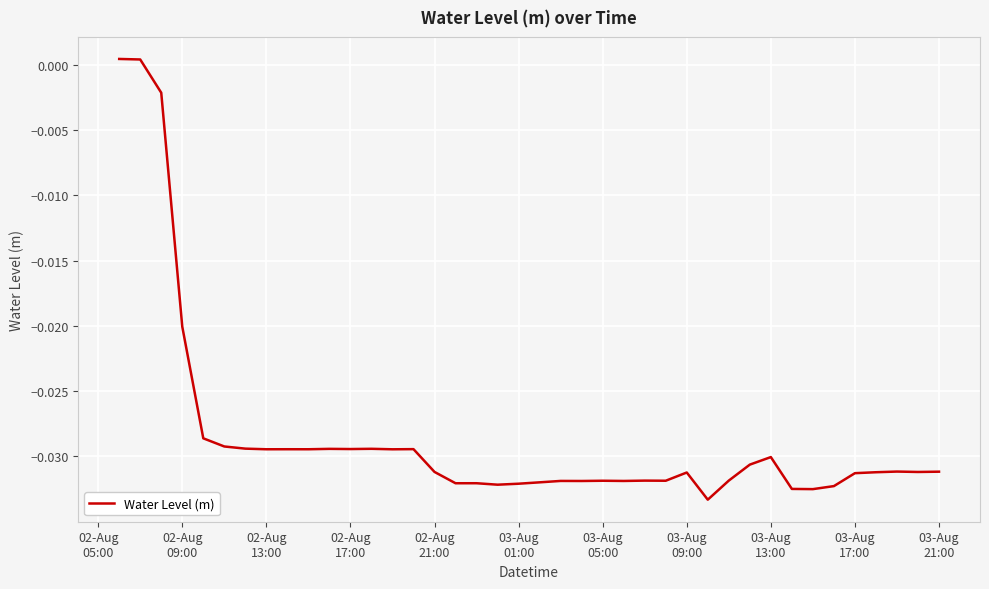

How many points are higher than both their immediate neighbors (excluding endpoints)?

11